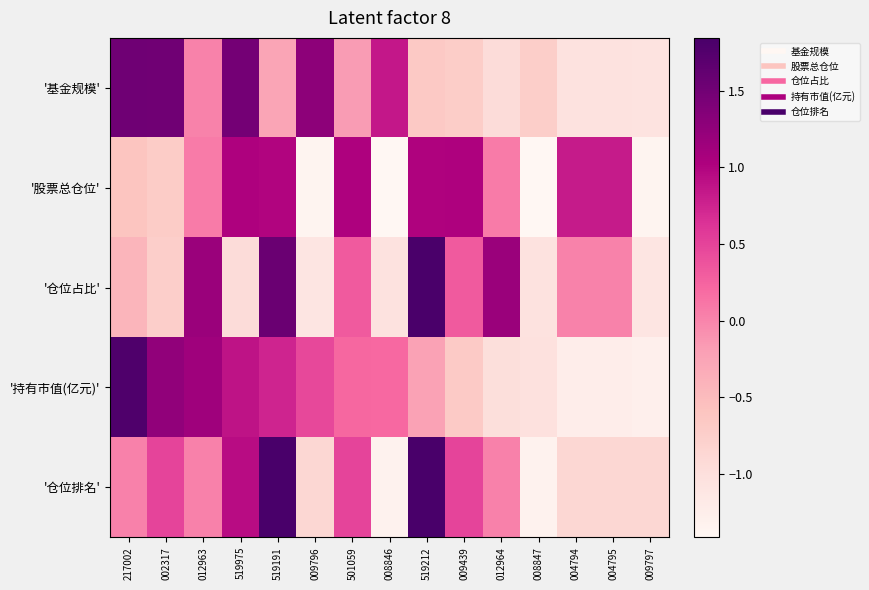

Reading left to right, list all the values displayed in this chart.

'基金规模': 217002=1.5	002317=1.5	012963=0.0	519975=1.5	519191=-0.3	009796=1.3	501059=-0.2	008846=0.8	519212=-0.7	009439=-0.7	012964=-0.9	008847=-0.7	004794=-1.1	004795=-1.1	009797=-1.1
'股票总仓位': 217002=-0.6	002317=-0.7	012963=0.1	519975=1.0	519191=1.0	009796=-1.4	501059=1.0	008846=-1.4	519212=1.0	009439=1.0	012964=0.1	008847=-1.4	004794=0.8	004795=0.8	009797=-1.4
'仓位占比': 217002=-0.4	002317=-0.7	012963=1.2	519975=-0.9	519191=1.6	009796=-1.1	501059=0.3	008846=-1.1	519212=1.8	009439=0.3	012964=1.2	008847=-1.1	004794=0.0	004795=0.0	009797=-1.1
'持有市值(亿元)': 217002=1.8	002317=1.2	012963=1.1	519975=0.9	519191=0.7	009796=0.5	501059=0.2	008846=0.2	519212=-0.2	009439=-0.7	012964=-1.0	008847=-1.0	004794=-1.2	004795=-1.2	009797=-1.3
'仓位排名': 217002=0.0	002317=0.5	012963=0.0	519975=0.9	519191=1.8	009796=-0.9	501059=0.5	008846=-1.3	519212=1.8	009439=0.5	012964=0.0	008847=-1.3	004794=-0.9	004795=-0.9	009797=-0.9